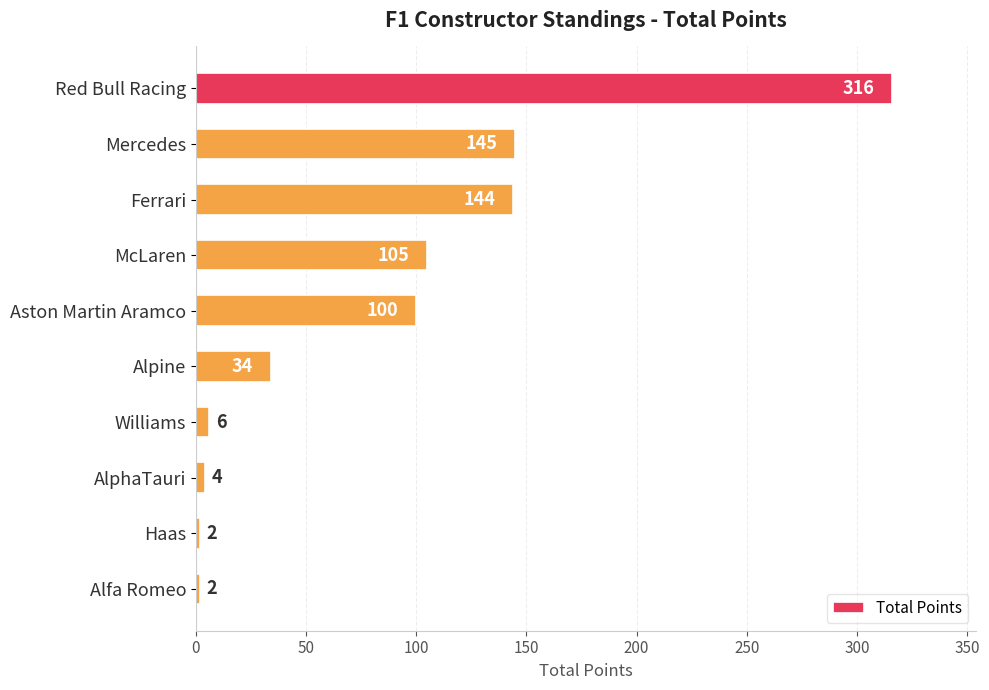

How many bars are there in total?

10